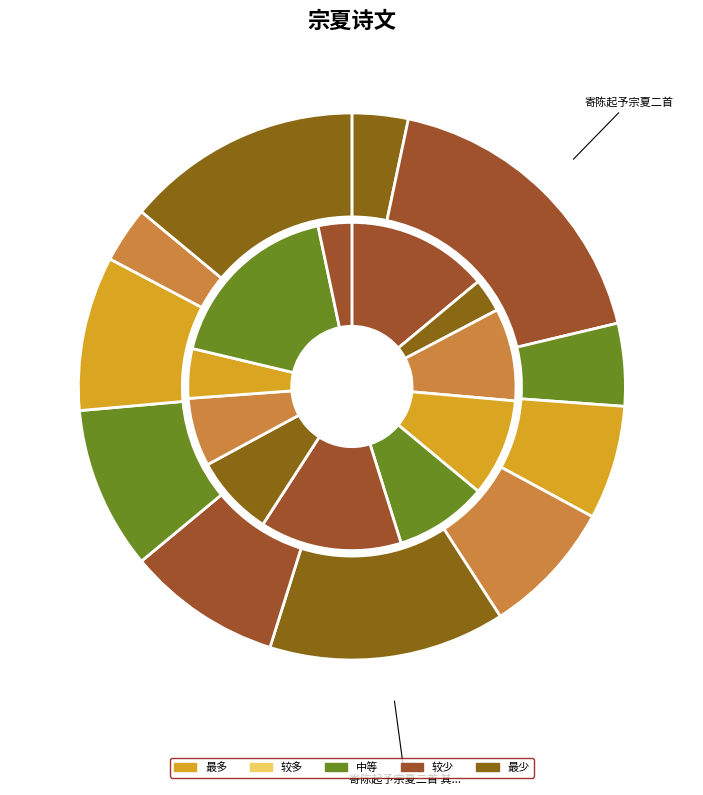

To the nearest percent, what percentage of the pie is 寄陈起予宗夏二首 其二?

14%